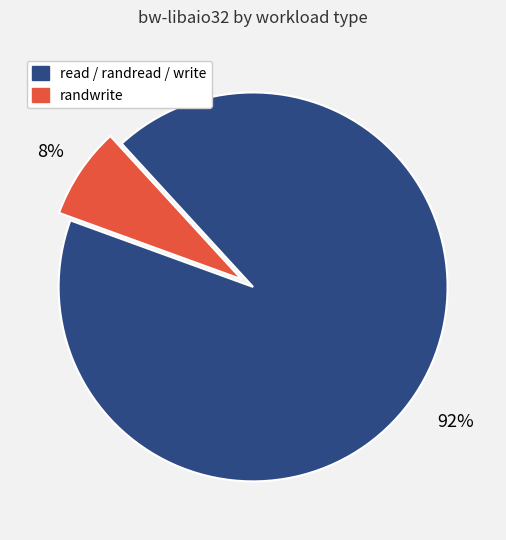

To the nearest percent, what is the average slice percentage?

50%